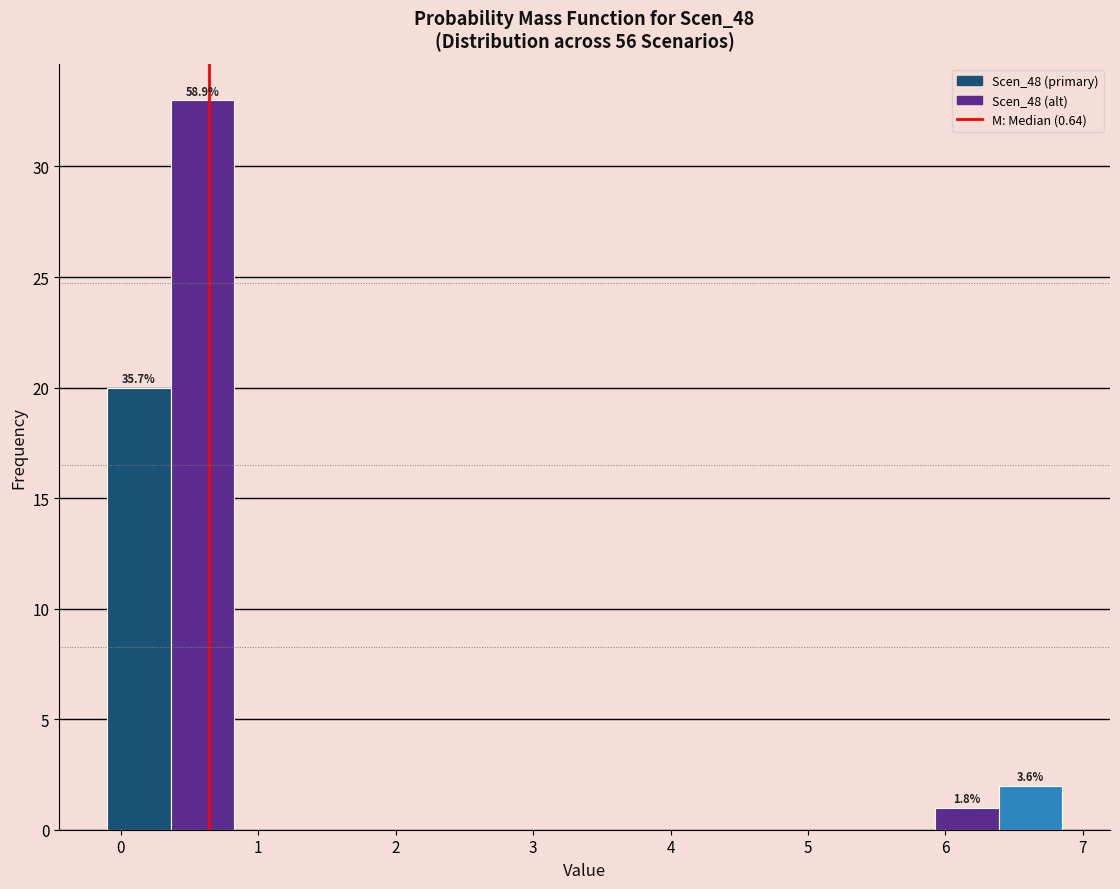

Over which range of the x-axis is the bar tallest?

0.4 to 0.8